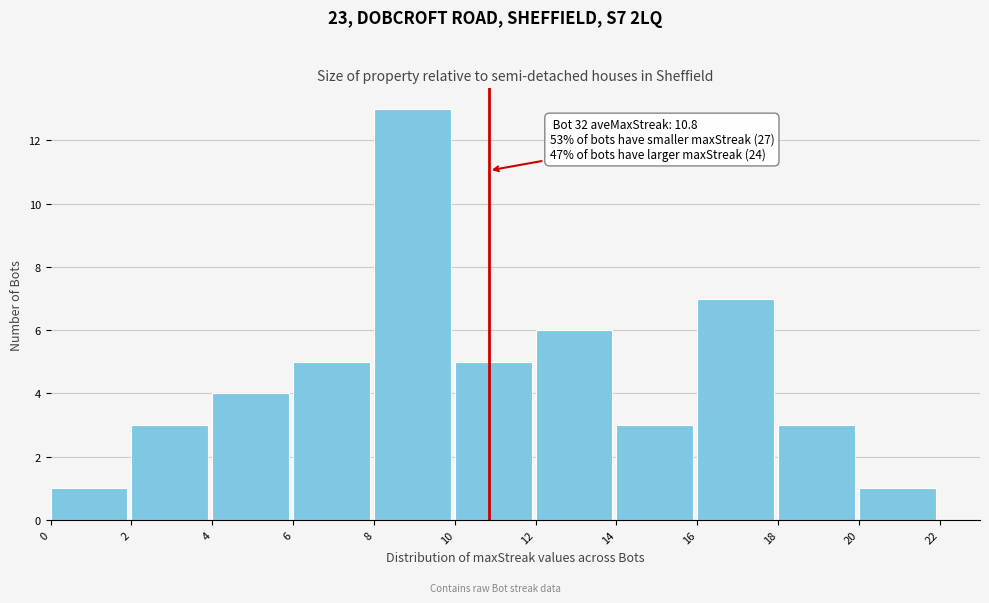

Over which range of the x-axis is the bar tallest?

8 to 10